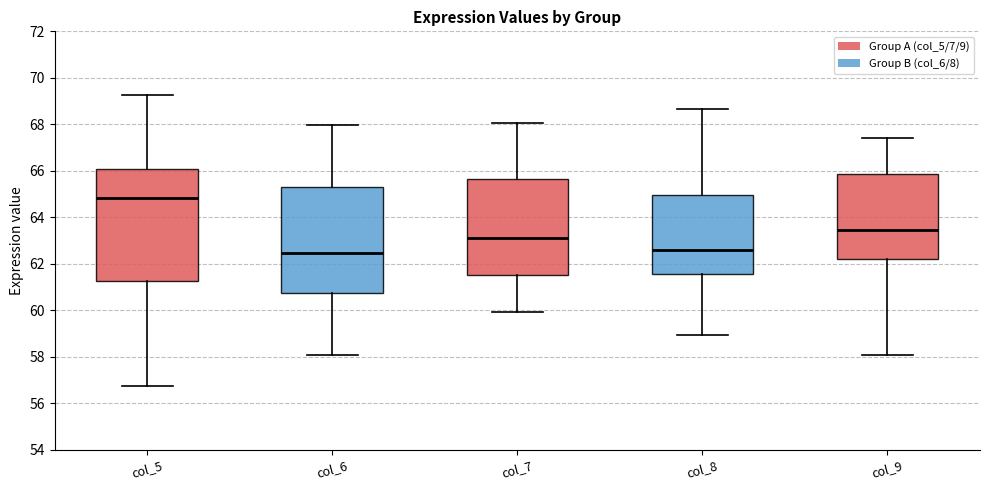

Reading left to right, transcribe this box plot: for each box, give where its median line is, the range the box spans, and where its two whiskers end, as read against the y-axis. The values are not printed on the chart, so give them approximately, as read against the axis.

col_5: median 64.8, box 61.2 to 66.0, whiskers 56.8 to 69.2
col_6: median 62.4, box 60.8 to 65.2, whiskers 58.0 to 68.0
col_7: median 63.2, box 61.6 to 65.6, whiskers 60.0 to 68.0
col_8: median 62.6, box 61.6 to 65.0, whiskers 59.0 to 68.6
col_9: median 63.4, box 62.2 to 65.8, whiskers 58.0 to 67.4